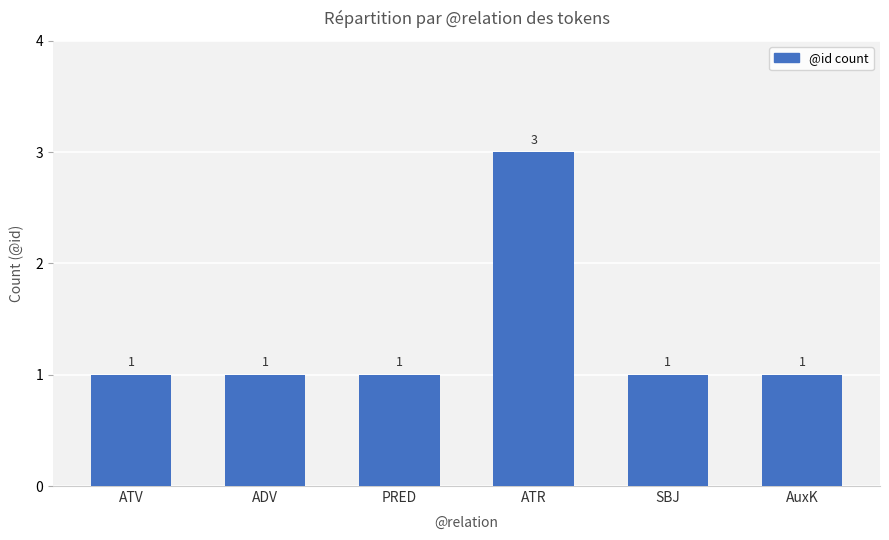

At which category does the chart reach its peak across all series?

ATR